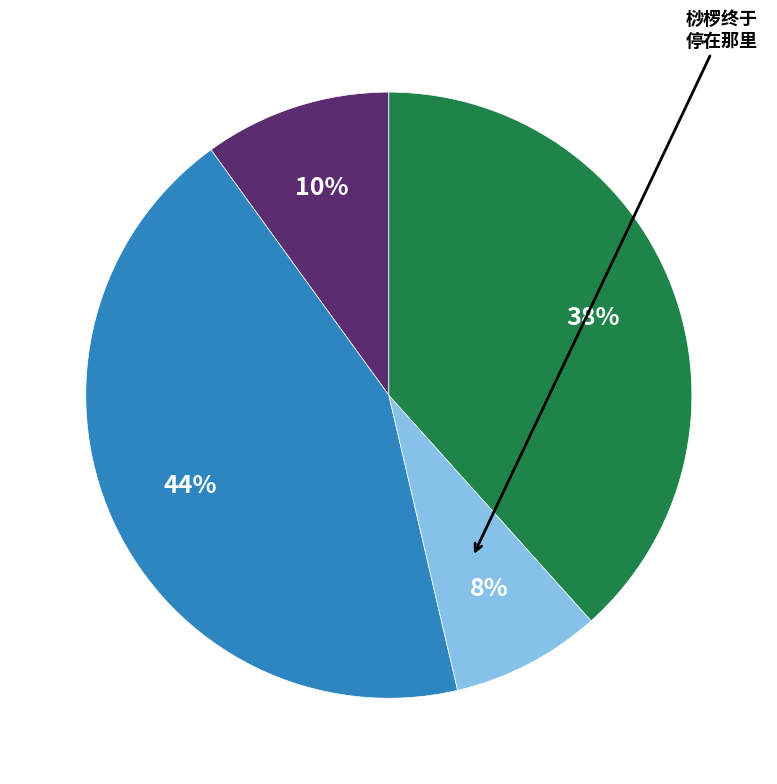

To the nearest percent, what is the difference between the largest and smallest slice percentages?

36%